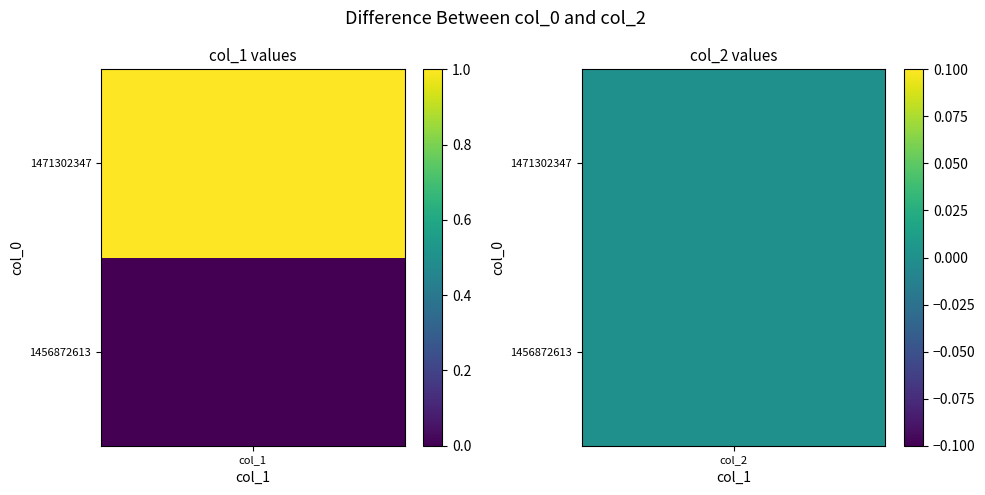

Reading left to right, extract all data points from this chart.

1456872613: 0	0
1471302347: 1	0